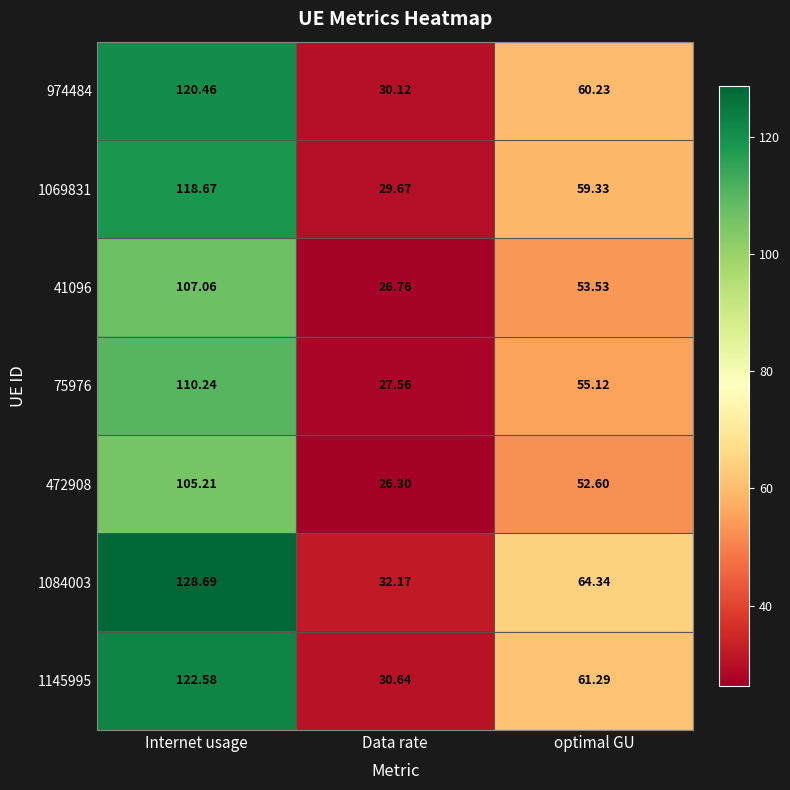

At which label is 1084003 closest to 80?

optimal GU